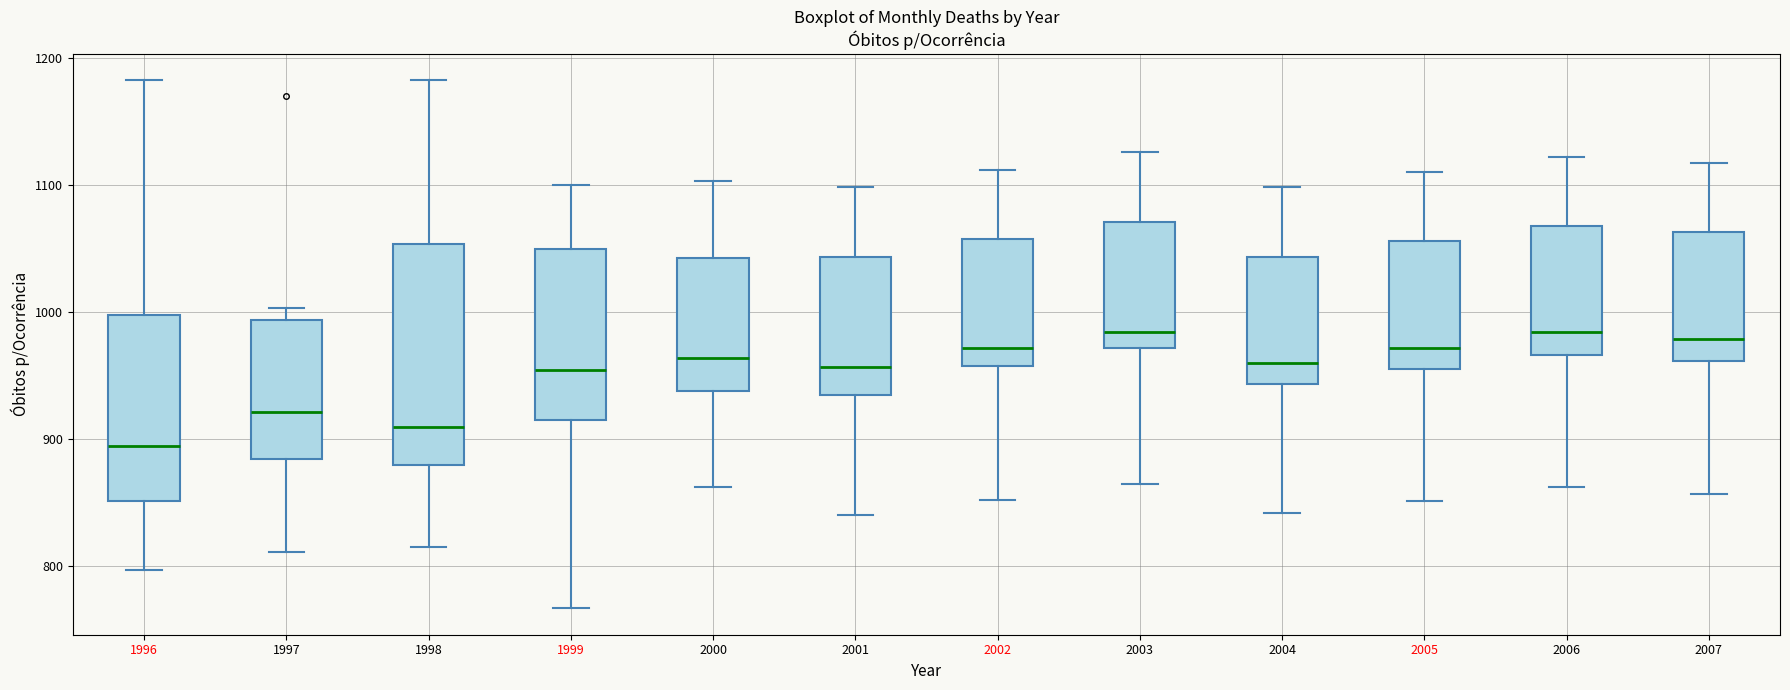

Which box's median line is the lowest?

1996